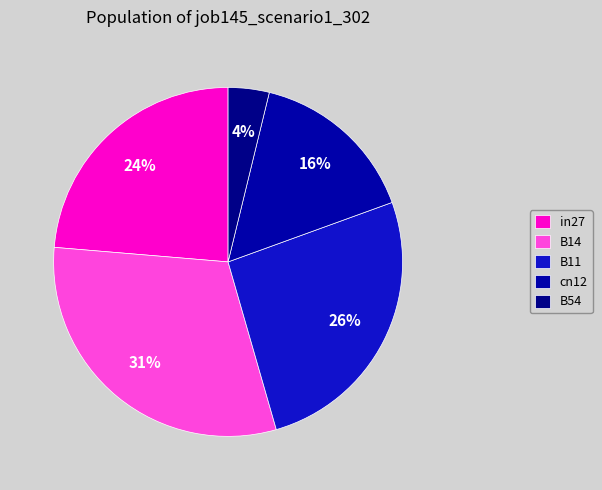

To the nearest percent, what portion does B11 represent?

26%